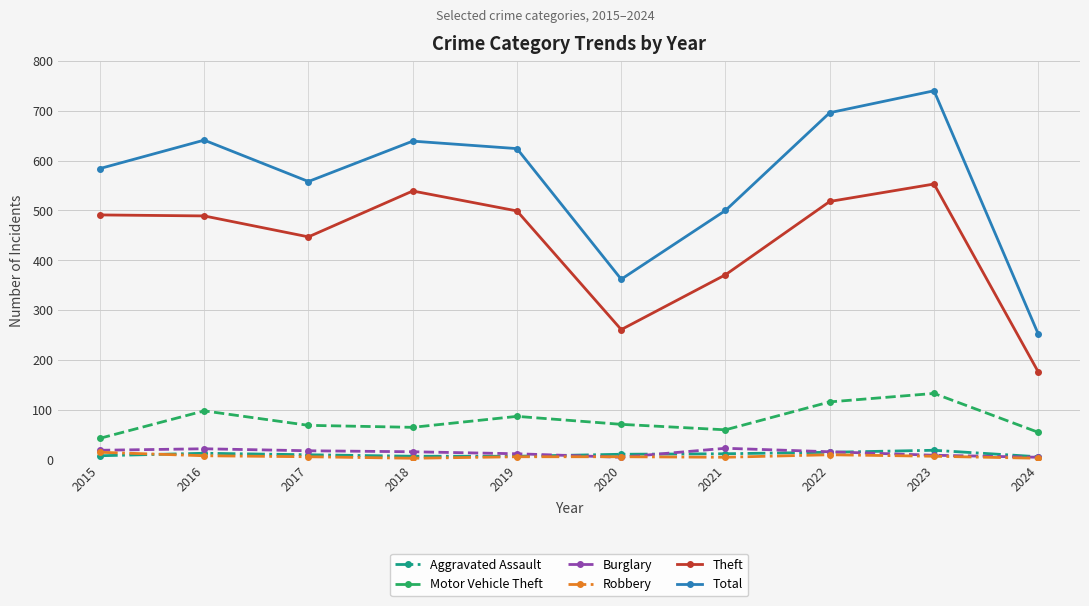

At how many categories does at least one series exceed 33?

10